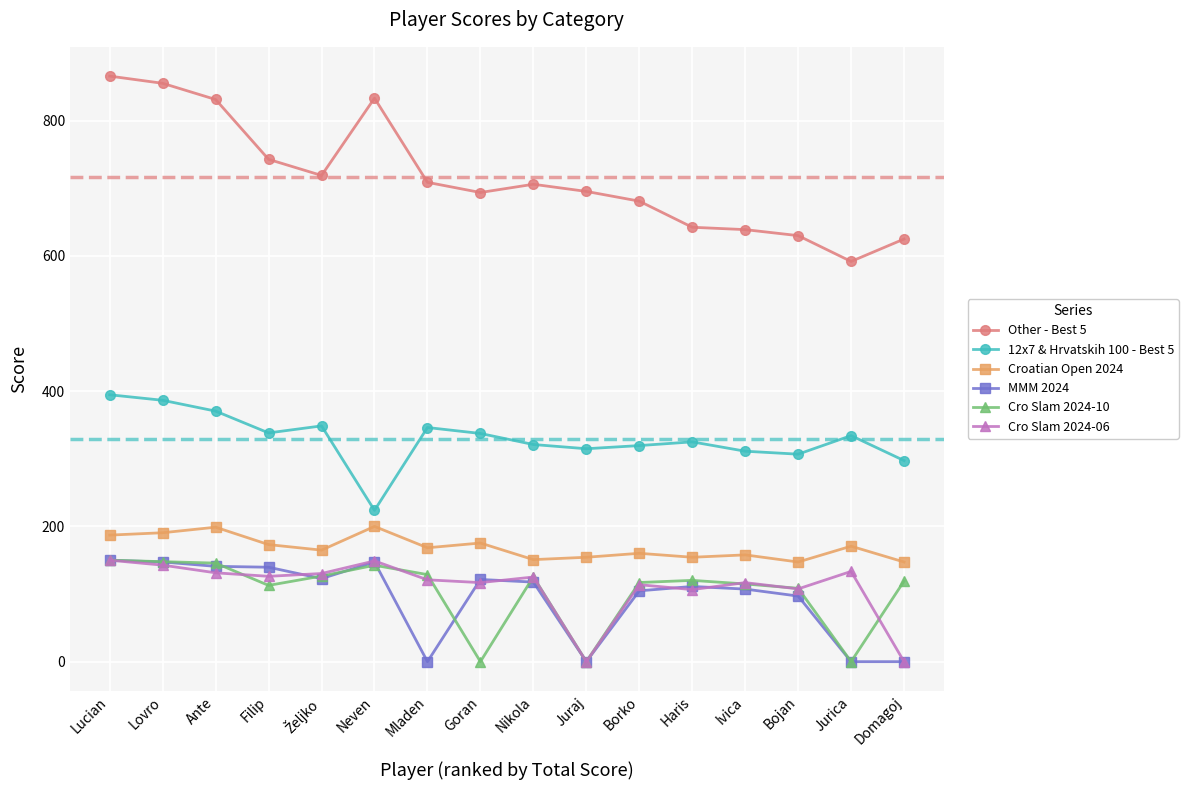

At how many categories does at least one series exceed 647?

11